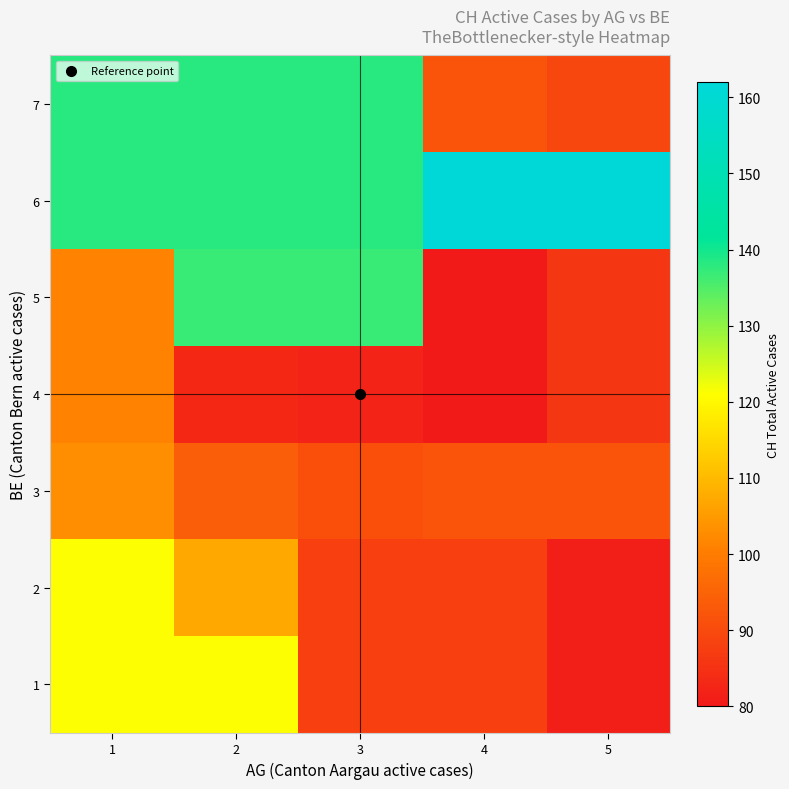

How many series are shown in this chart?

7